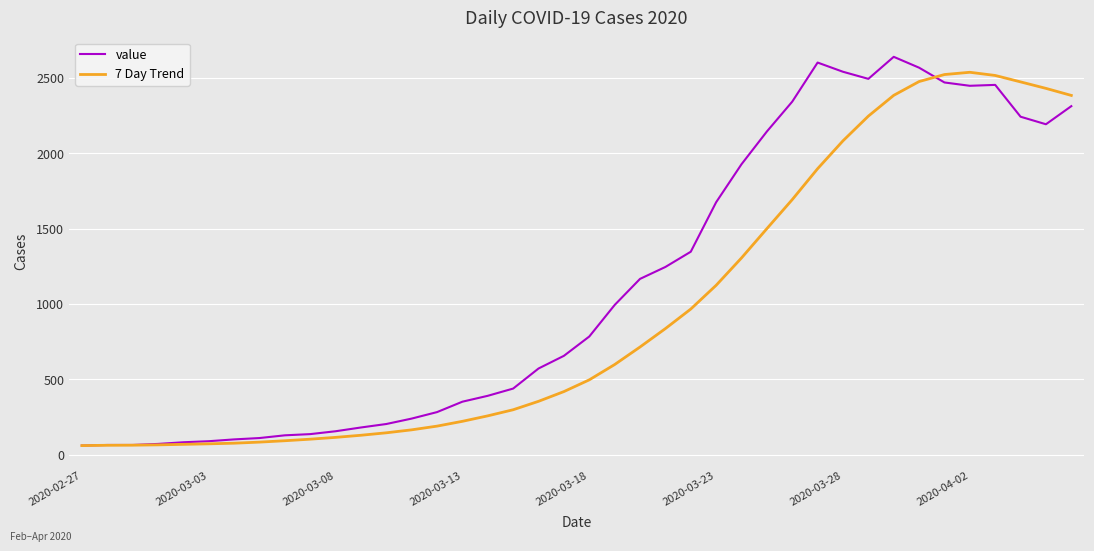

What is the minimum value for 7 Day Trend?

61.0